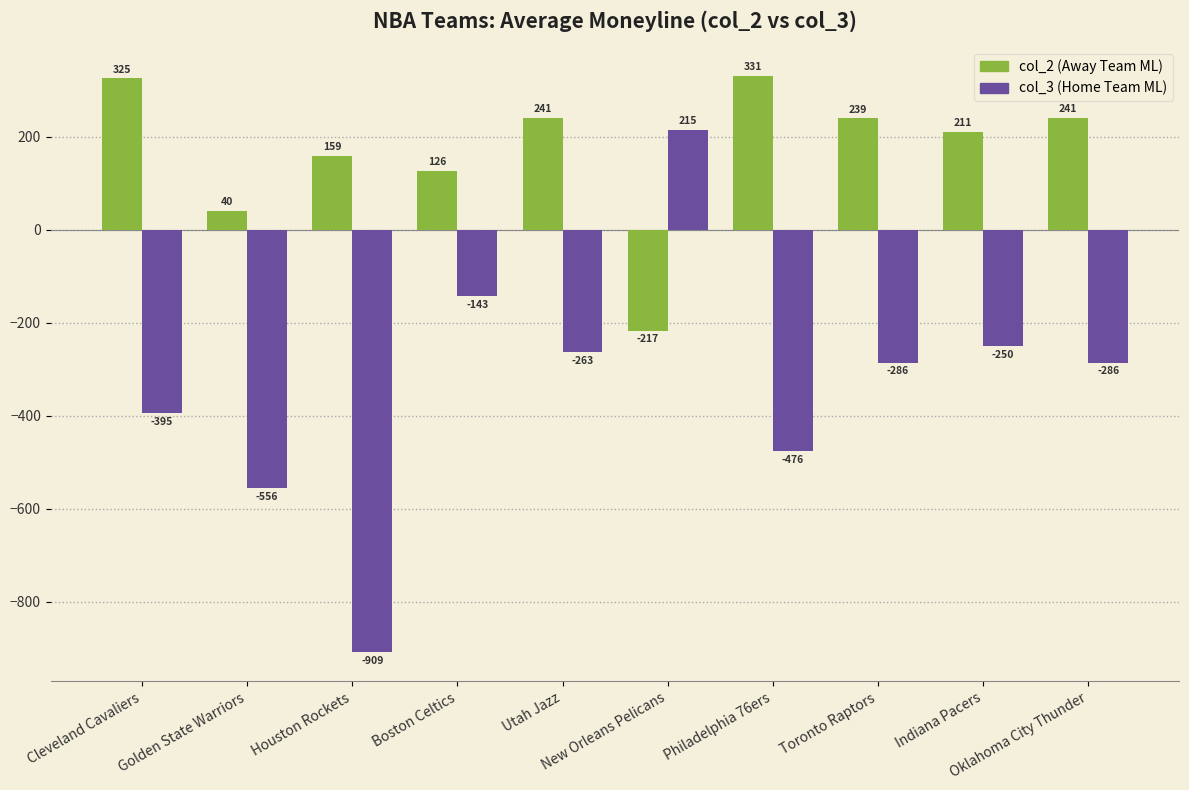

What is the maximum value shown in the chart?

331